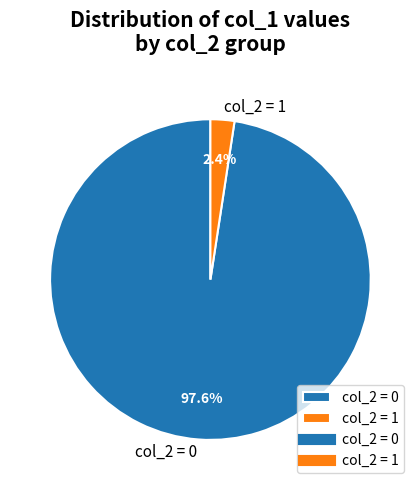

Is the sum of col_2 = 0 and col_2 = 1 greater than half?

Yes